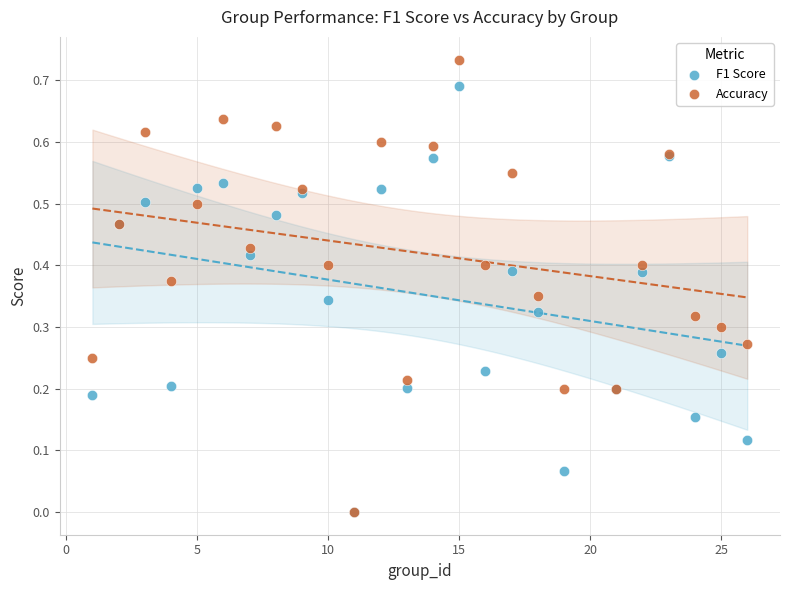

Which series has the largest Y range (max minus min)?

Accuracy